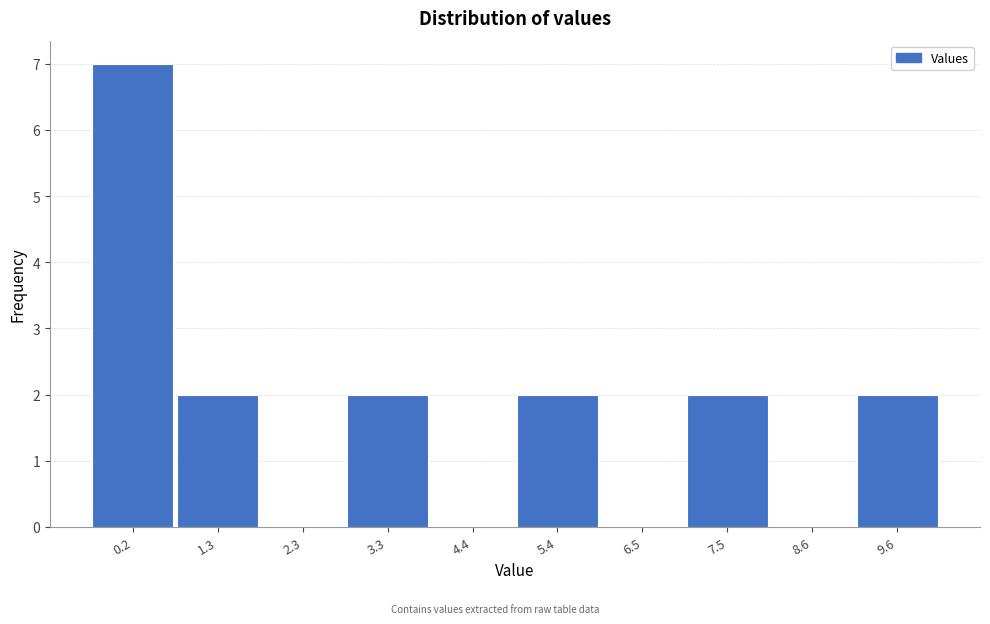

Reading left to right, what are all the values shown in this chart?

0.2=7	1.3=2	2.3=0	3.3=2	4.4=0	5.4=2	6.5=0	7.5=2	8.6=0	9.6=2